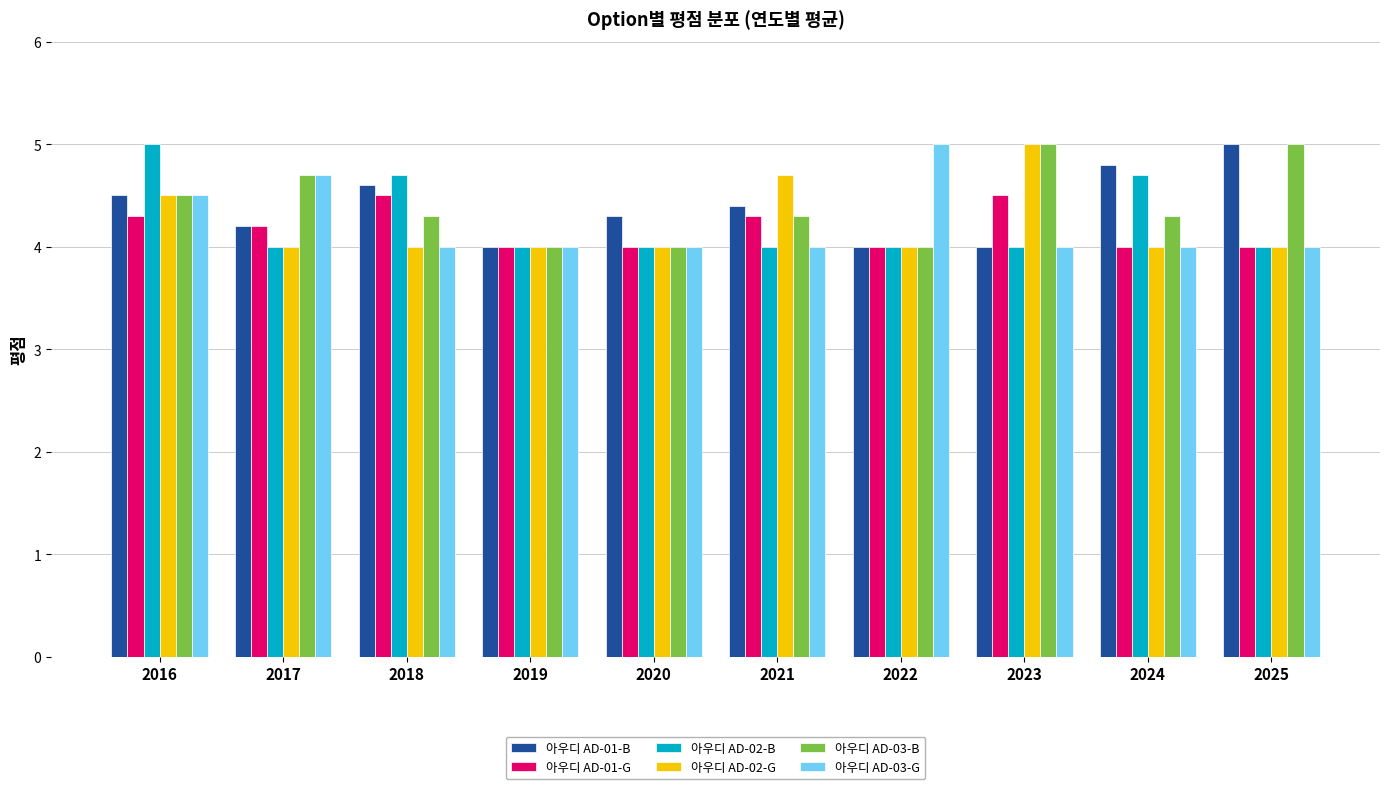

What is the sum of the 아우디 AD-02-G values at 2022 and 2017?

8.0